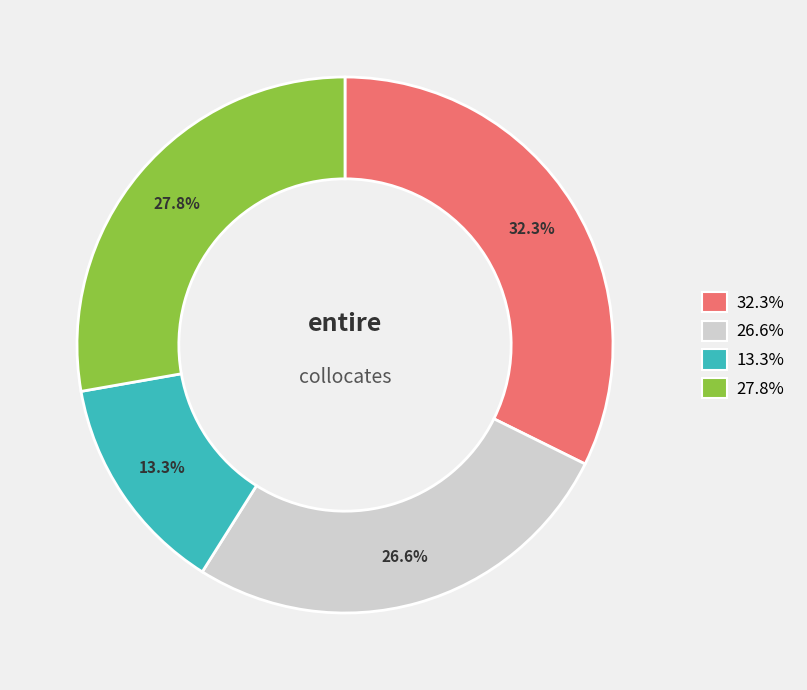

Is there any slice that represents more than half of the pie?

No